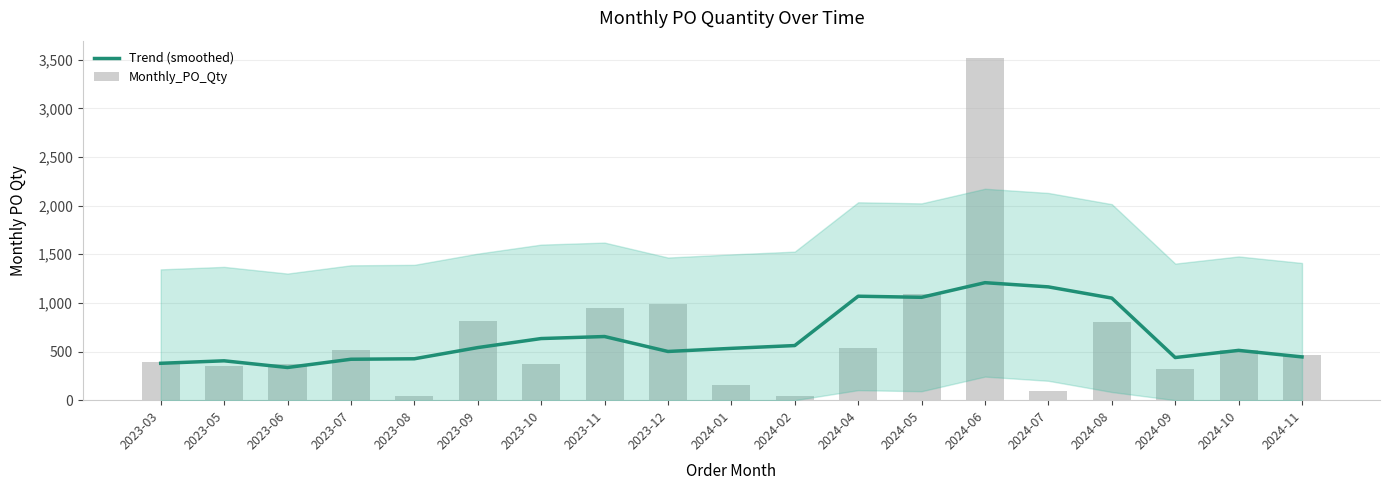

Reading left to right, what are all the values shown in this chart?

Trend (smoothed): 2023-03=379.2	2023-05=404.8	2023-06=336.0	2023-07=420.8	2023-08=425.6	2023-09=540.8	2023-10=633.6	2023-11=654.4	2023-12=500.8	2024-01=532.8	2024-02=561.6	2024-04=1068.8	2024-05=1057.6	2024-06=1208.0	2024-07=1164.8	2024-08=1049.6	2024-09=438.4	2024-10=512.0	2024-11=444.8
Monthly_PO_Qty: 2023-03=392.0	2023-05=352.0	2023-06=368.0	2023-07=520.0	2023-08=48.0	2023-09=816.0	2023-10=376.0	2023-11=944.0	2023-12=984.0	2024-01=152.0	2024-02=48.0	2024-04=536.0	2024-05=1088.0	2024-06=3520.0	2024-07=96.0	2024-08=800.0	2024-09=320.0	2024-10=512.0	2024-11=464.0